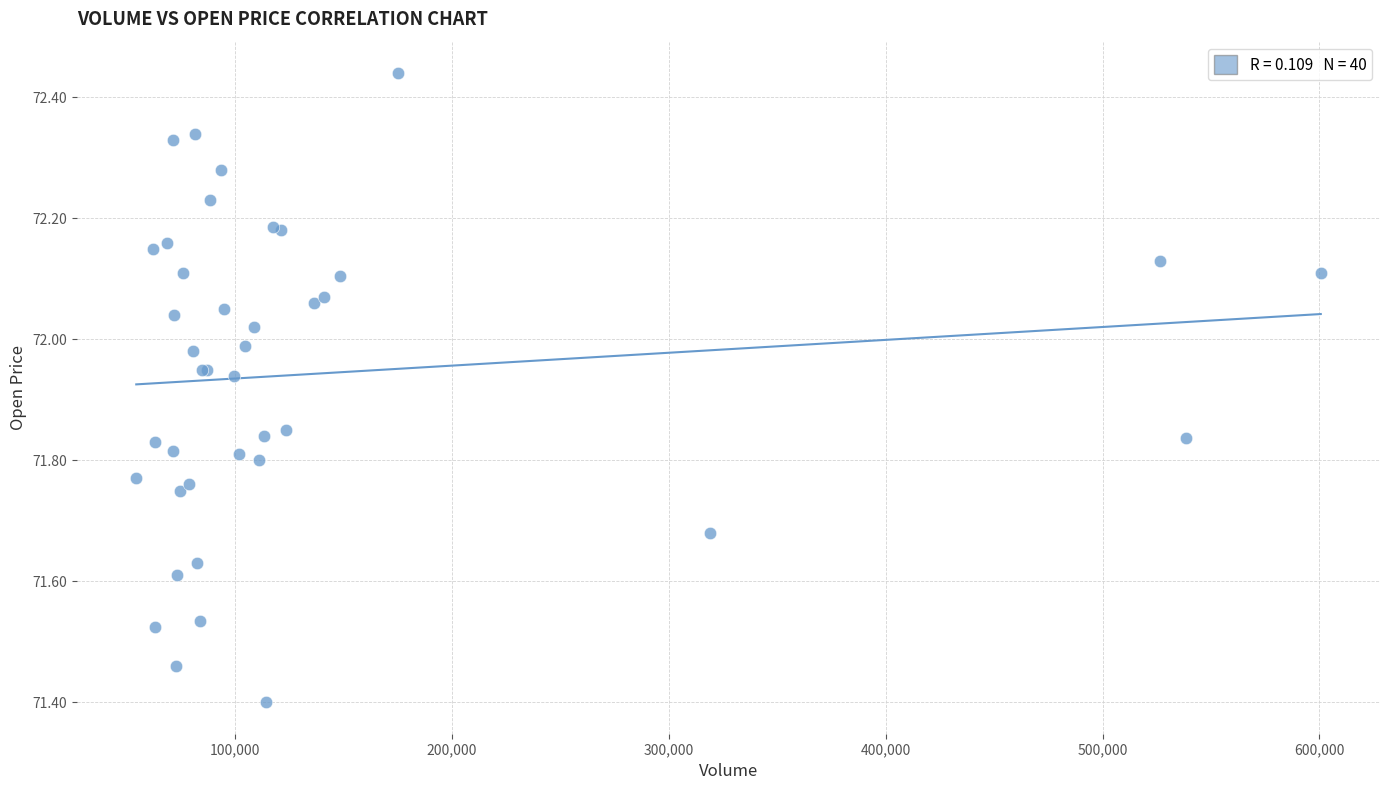

What Y value in the scatter plot is closest to 71?

71.4